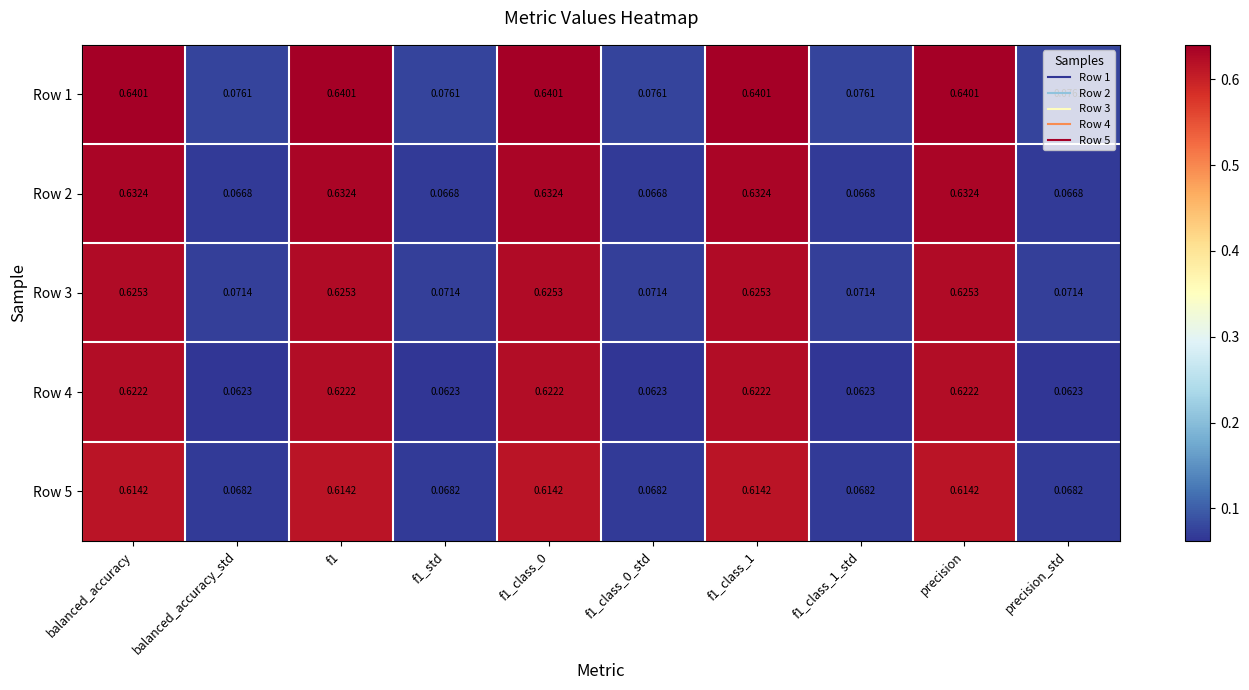

Is the value of Row 3 at f1 greater than the value of Row 1 at f1?

No